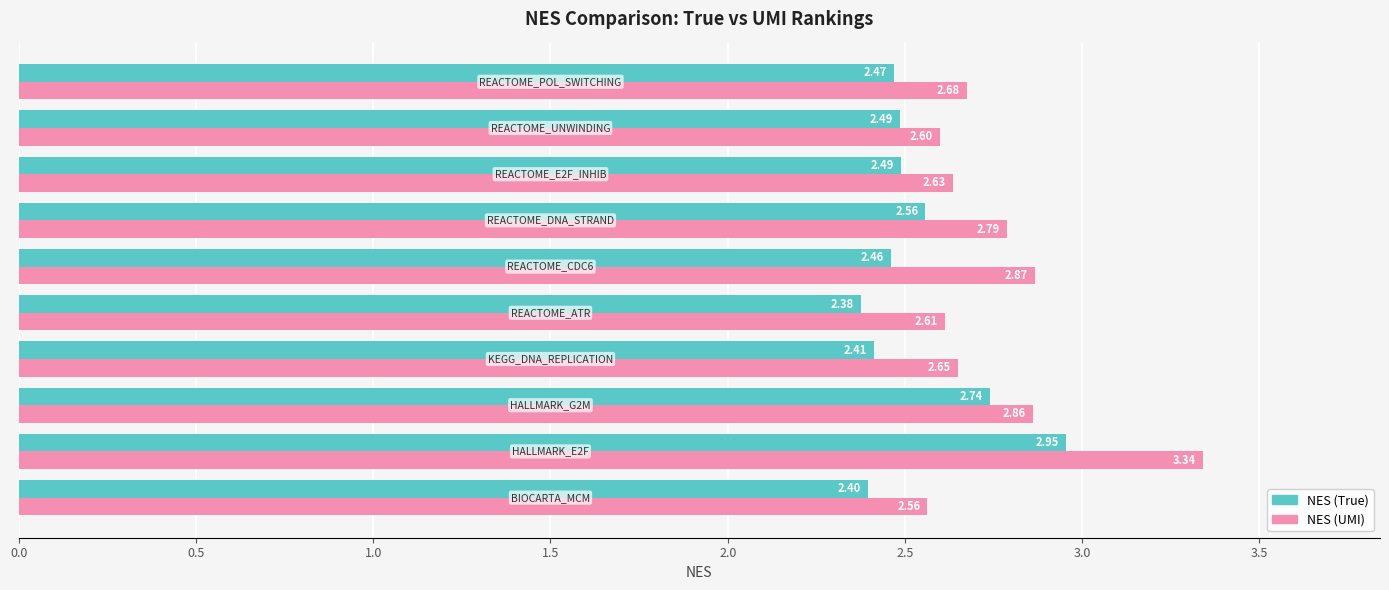

What is the difference between the maximum and second lowest values in the NES (True) series?

0.6